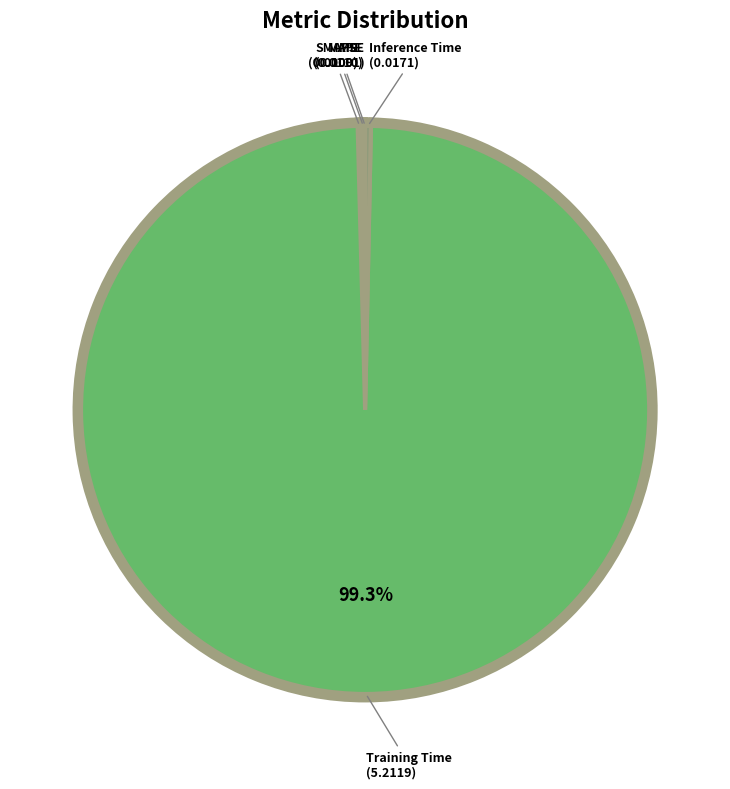

Which category accounts for the majority?

Training Time